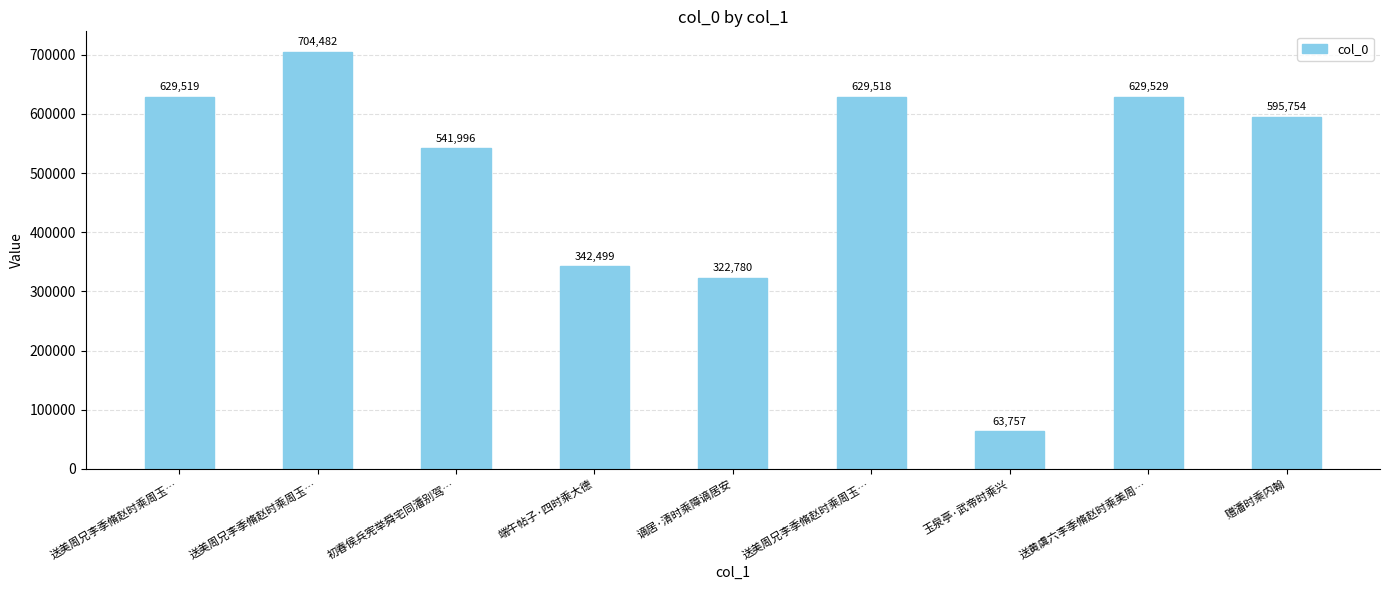

Reading left to right, extract all data points from this chart.

629519	704482	541996	342499	322780	629518	63757	629529	595754